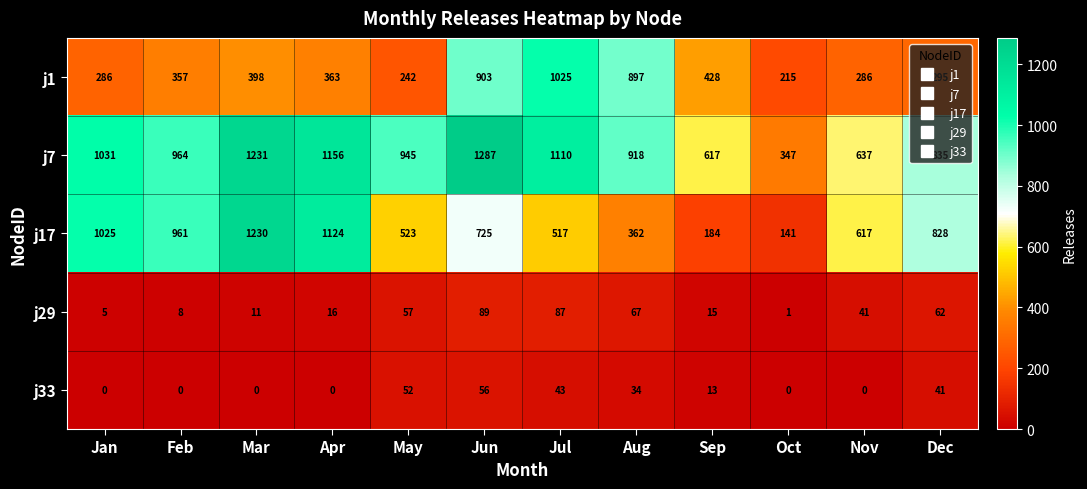

At which label does j29 first exceed 41?

May